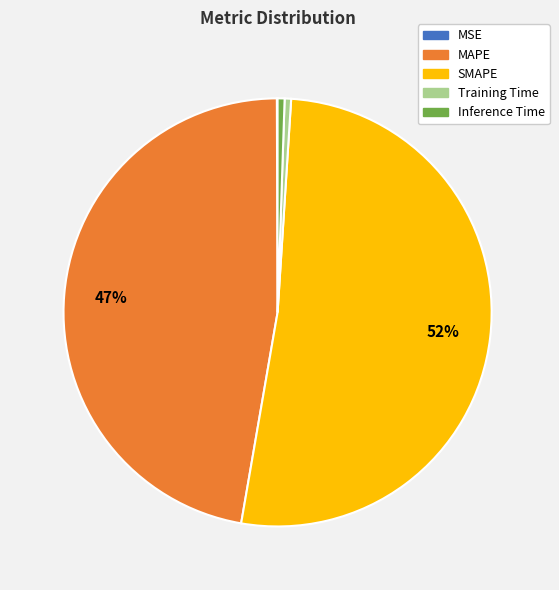

To the nearest percent, what is the average slice percentage?

20%